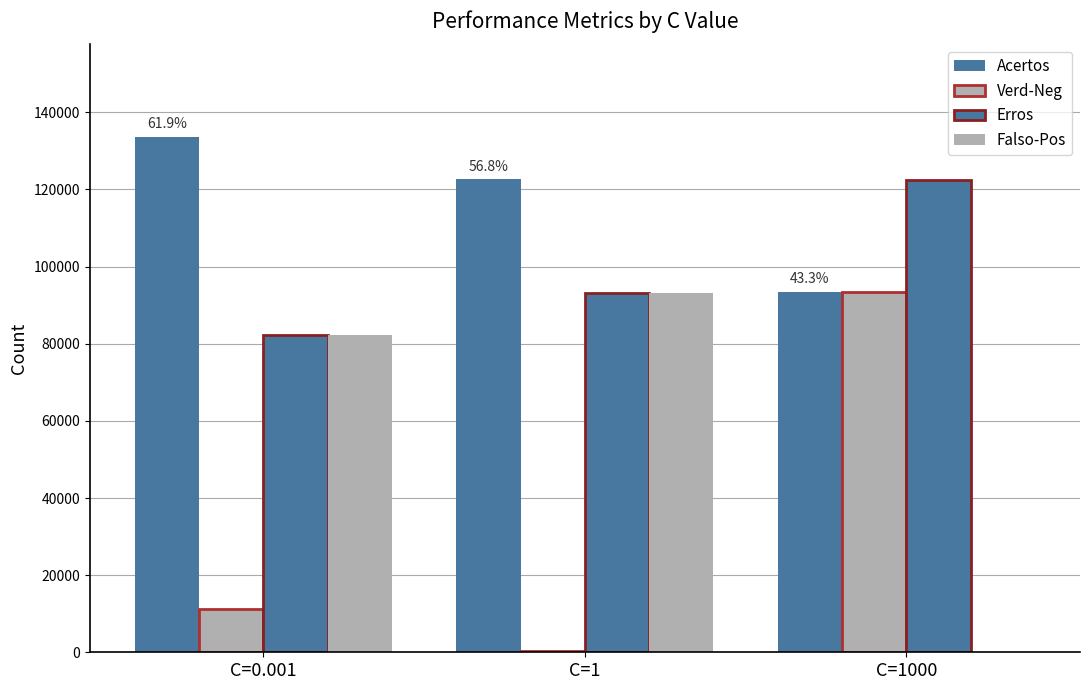

How many groups of bars are there?

3